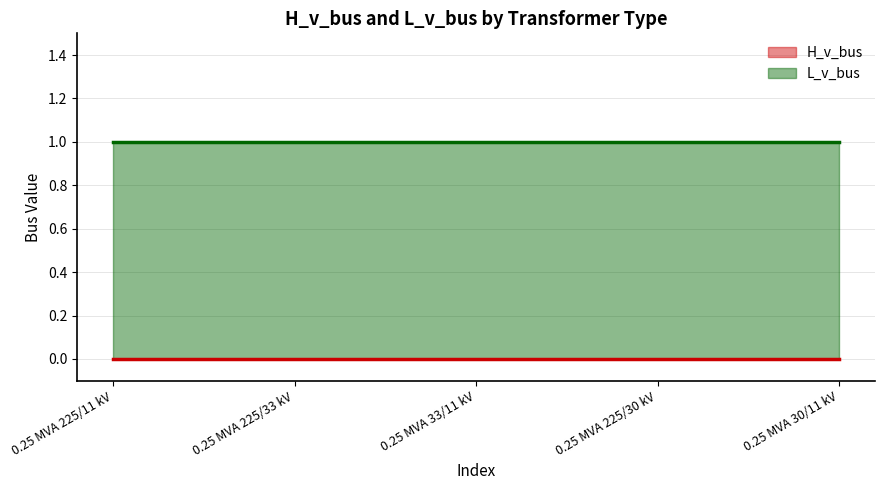

What is the spread (max minus min) of values at 2?

1